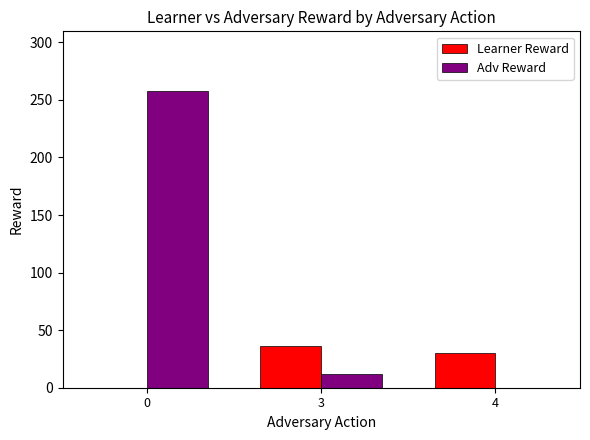

How many series are shown in this chart?

2